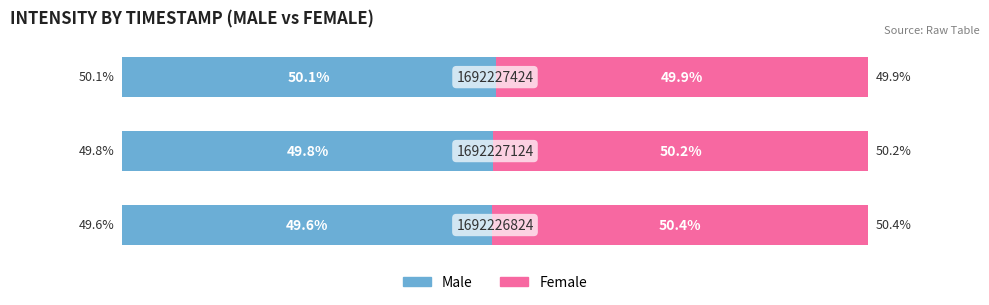

What are all the series names shown in the legend?

Male, Female